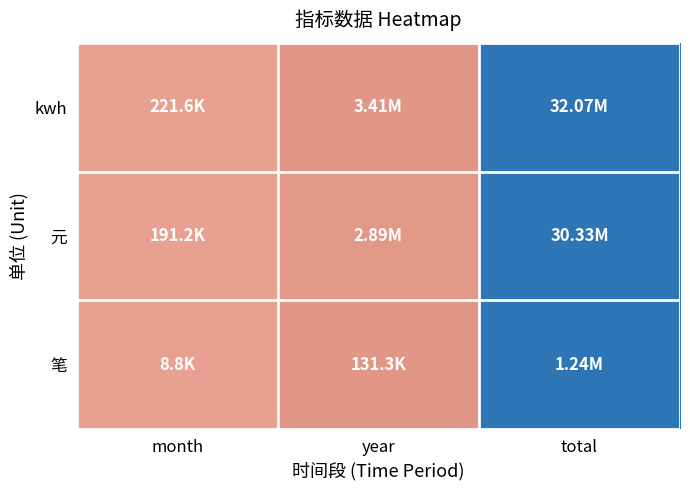

Which series has the widest spread of values?

kwh